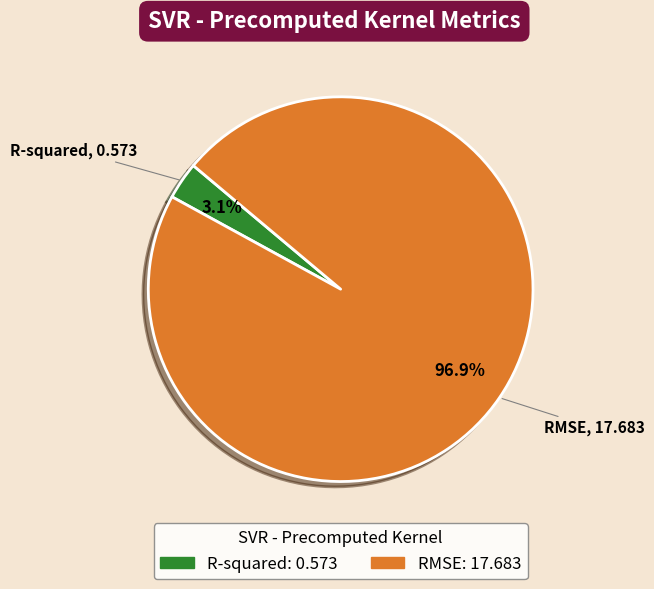

Is R-squared the majority of the pie?

No